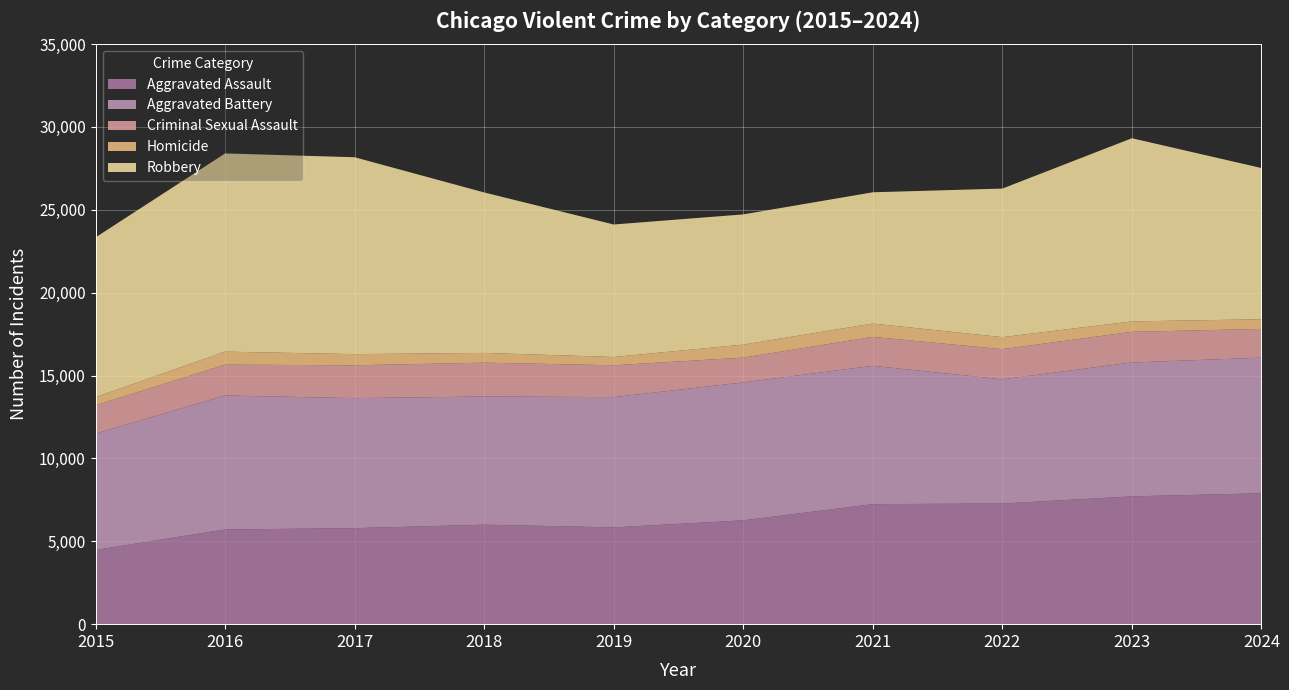

Reading left to right, what are all the values shown in this chart?

Aggravated Assault: 2015=4480	2016=5713	2017=5793	2018=6002	2019=5841	2020=6265	2021=7242	2022=7280	2023=7711	2024=7898
Aggravated Battery: 2015=7019	2016=8085	2017=7845	2018=7735	2019=7858	2020=8321	2021=8346	2022=7493	2023=8077	2024=8183
Criminal Sexual Assault: 2015=1704	2016=1860	2017=1982	2018=2042	2019=1922	2020=1496	2021=1747	2022=1819	2023=1852	2024=1733
Homicide: 2015=496	2016=786	2017=672	2018=588	2019=499	2020=787	2021=804	2022=726	2023=628	2024=584
Robbery: 2015=9638	2016=11960	2017=11880	2018=9681	2019=7995	2020=7855	2021=7920	2022=8964	2023=11052	2024=9124